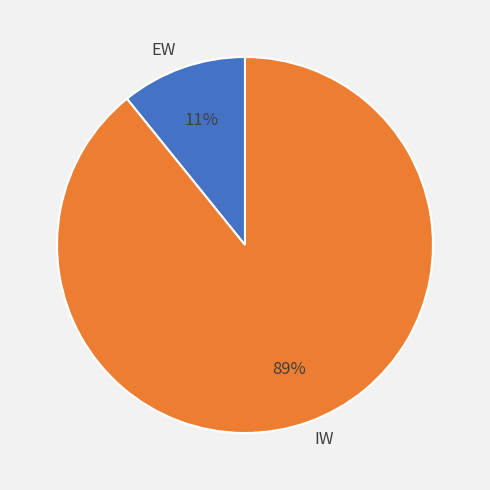

Is there any slice that represents more than half of the pie?

Yes